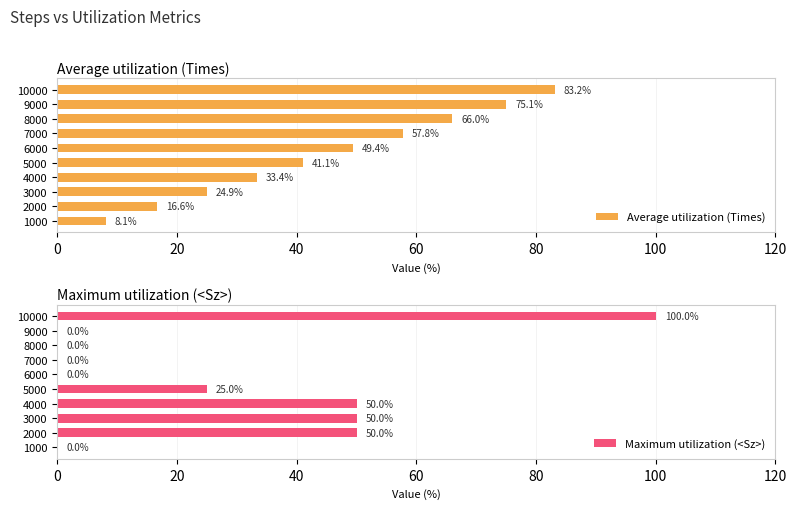

What value does the Average utilization (Times) series have at 6000?

49.4